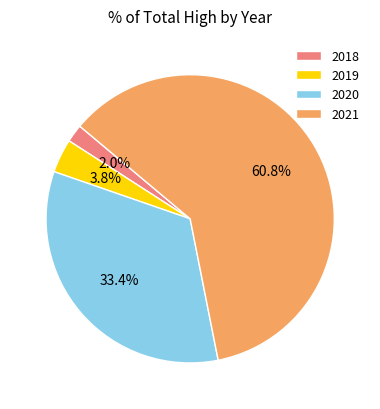

What is the ratio of the value at 2018 to the value at 2019?

0.5